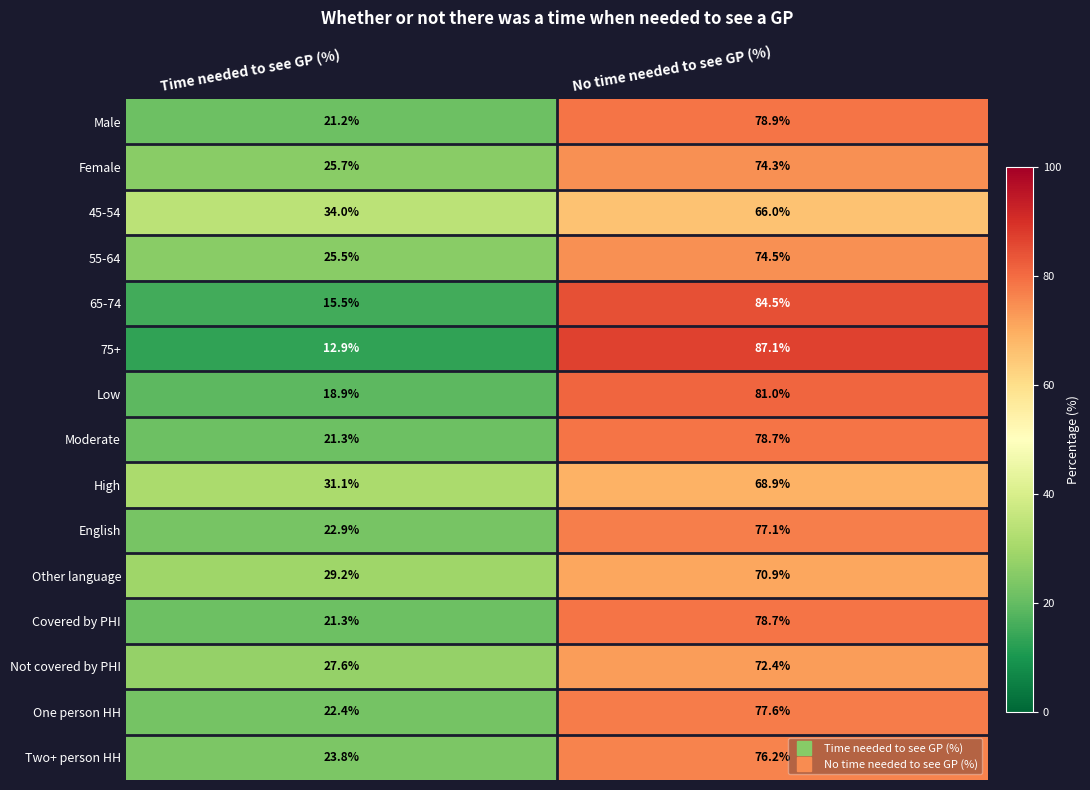

What is the difference between the highest and lowest values at Time needed to see GP (%)?

21.1